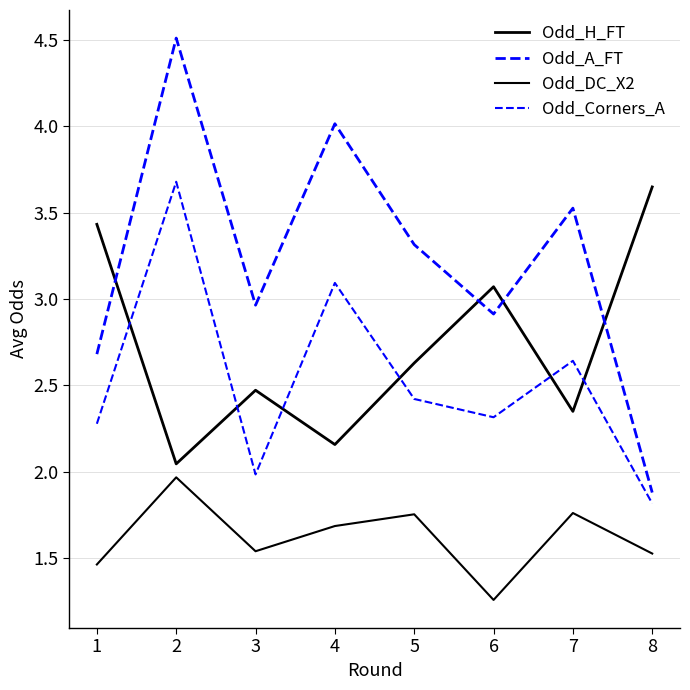

How many lines are shown in the chart?

4